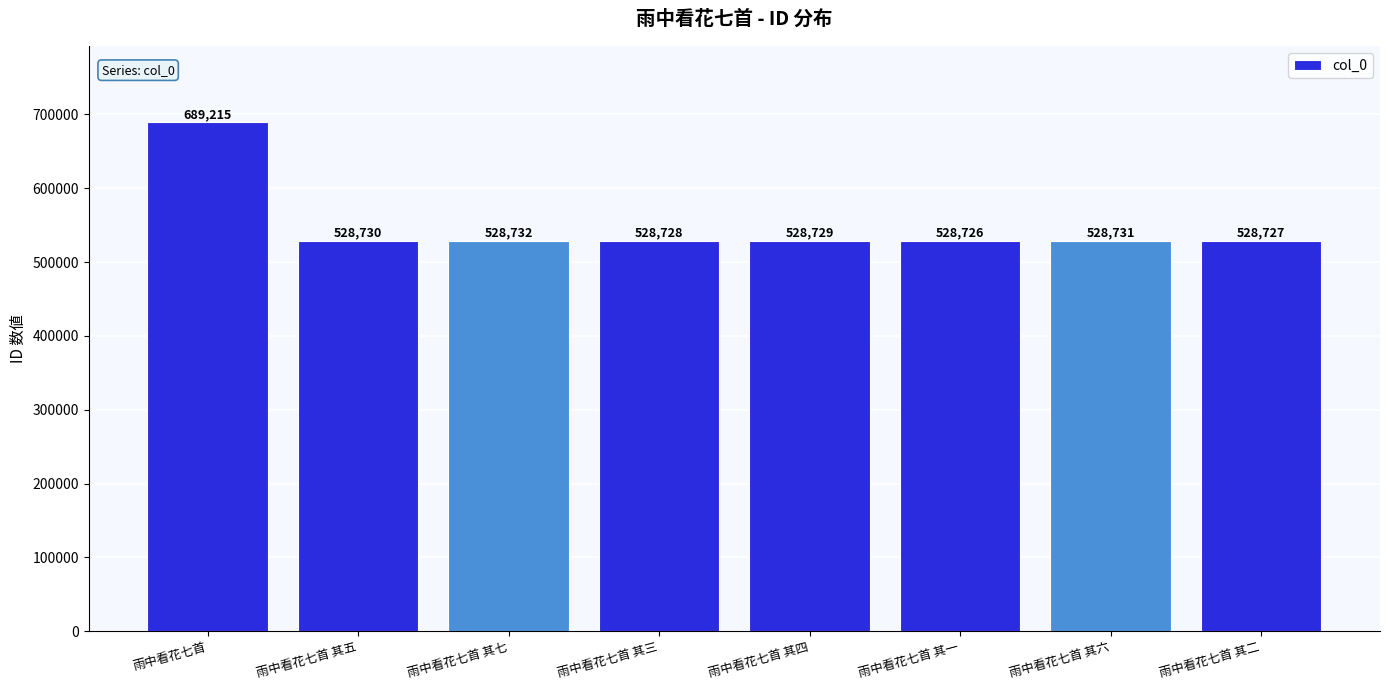

What is the approximate value at 雨中看花七首 其四?

528729